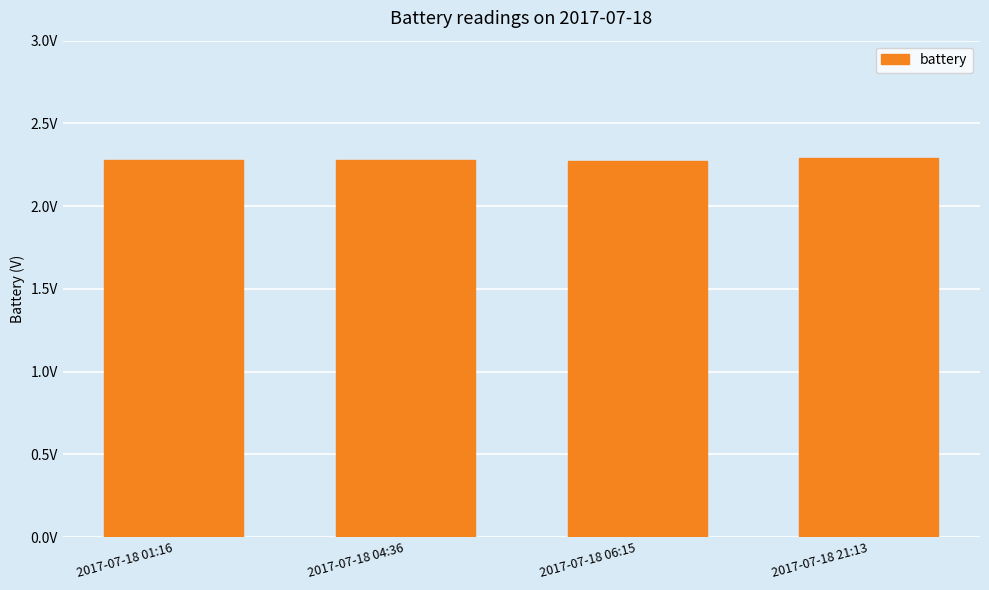

Reading right to left, what are all the values shown in this chart?

2.3	2.3	2.3	2.3